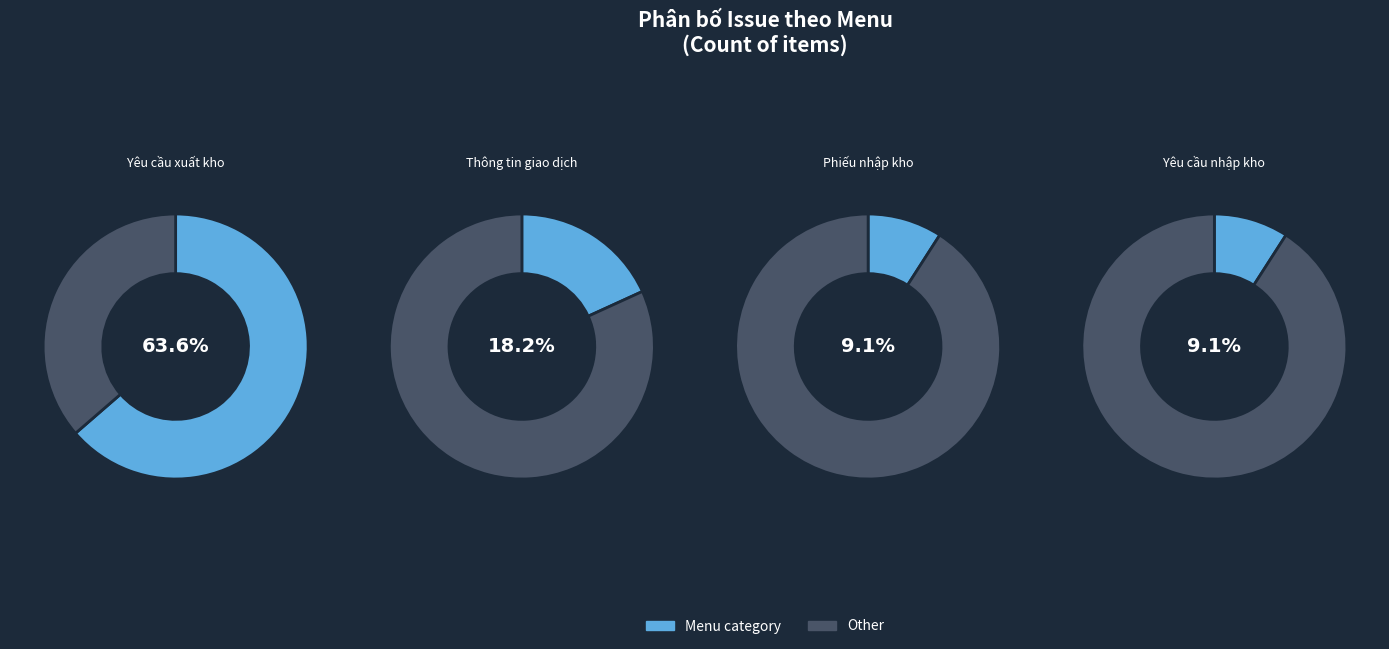

To the nearest percent, what is the combined percentage of Phiếu nhập kho and Yêu cầu xuất kho?

73%